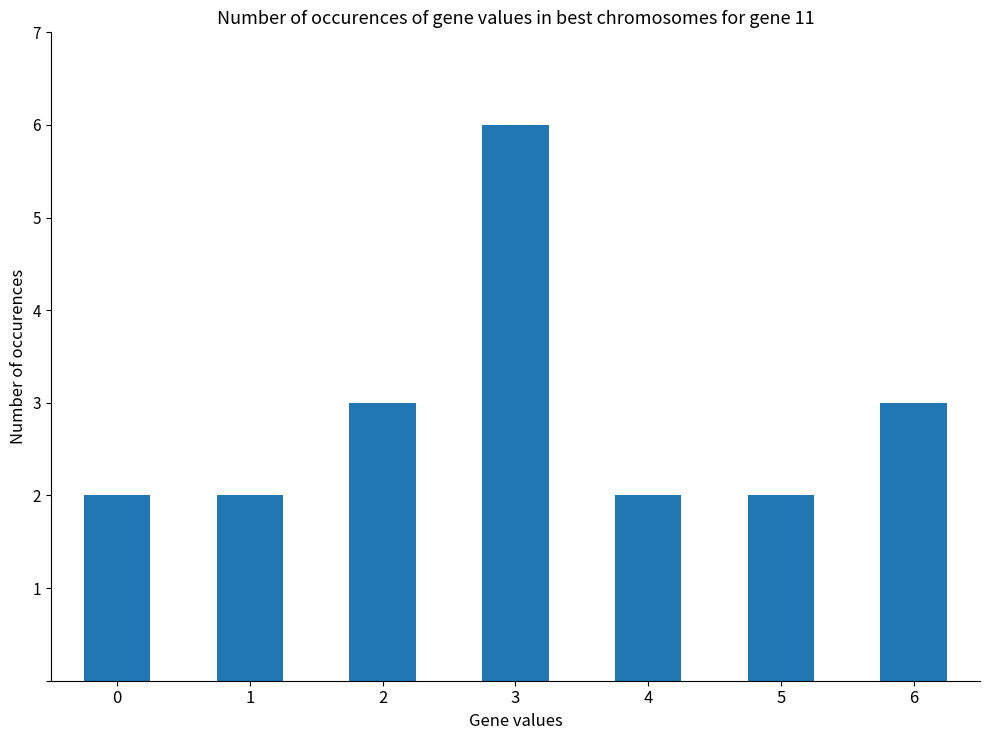

What is the difference between the second highest and minimum values?

1